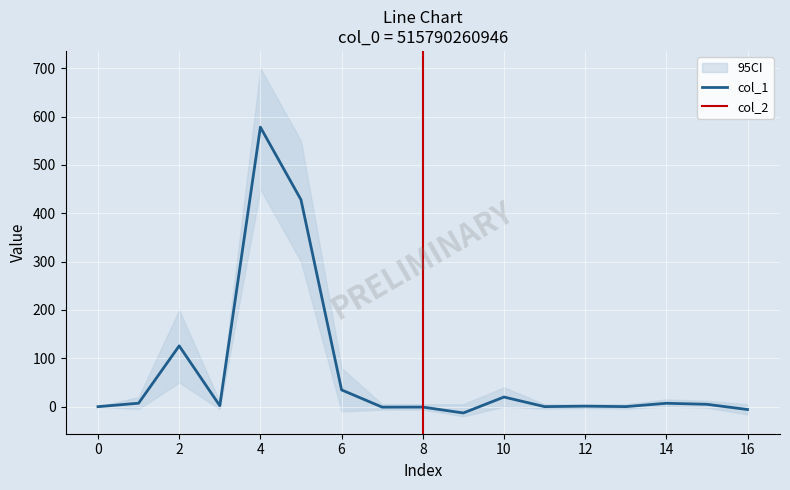

How many values are below zero?

4